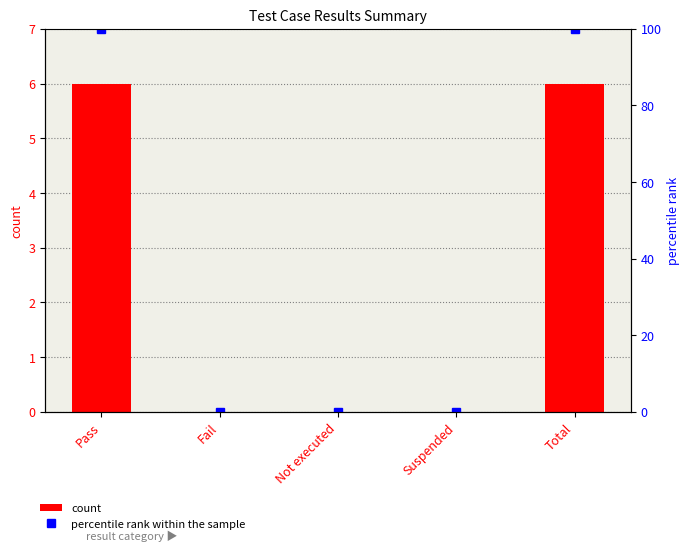

What is the greatest value displayed?

100